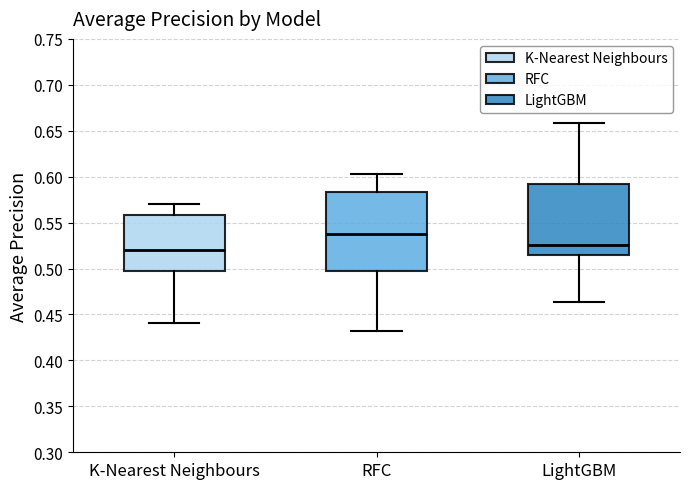

Reading left to right, read every box against the y-axis: the position of its median line, the range the box covers, and the ends of its whiskers. The values are not printed on the chart, so give them approximately, as read against the axis.

K-Nearest Neighbours: median 0.520, box 0.495 to 0.560, whiskers 0.440 to 0.570
RFC: median 0.540, box 0.495 to 0.585, whiskers 0.430 to 0.605
LightGBM: median 0.525, box 0.515 to 0.590, whiskers 0.465 to 0.660